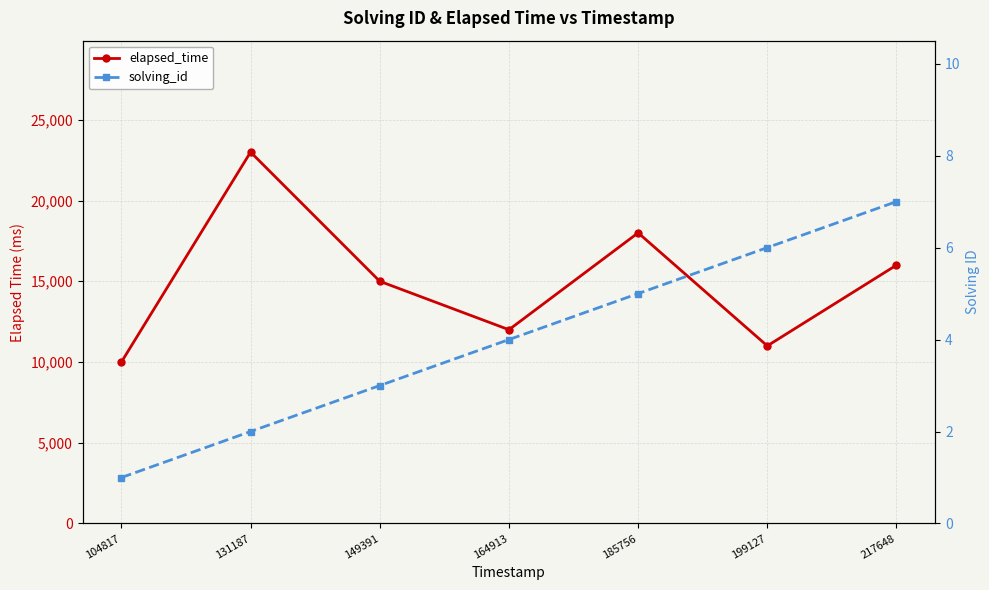

Rank the series by their maximum value, from highest to lowest.

elapsed_time, solving_id